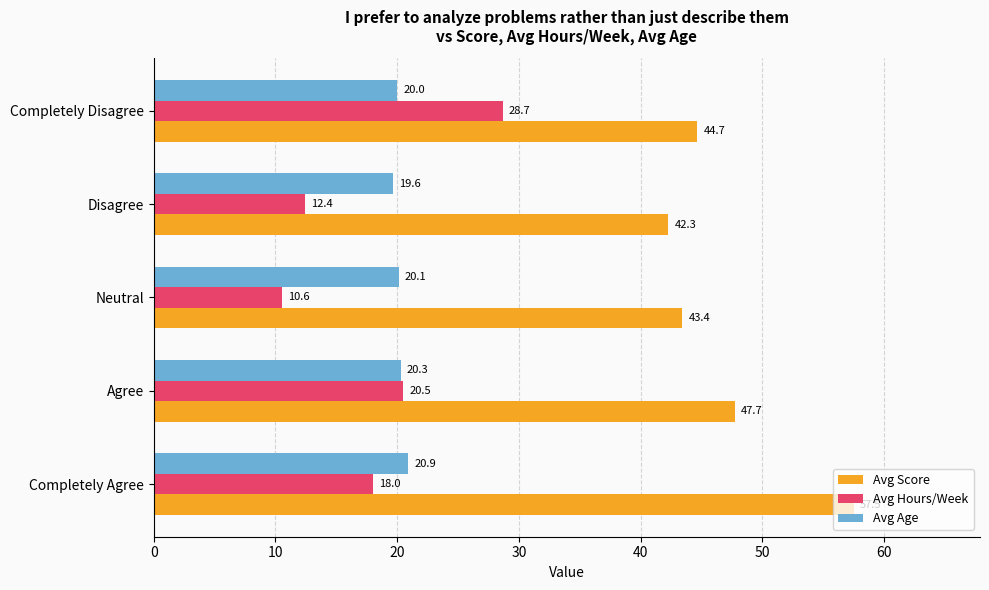

The Avg Age series shows 11.0 at Disagree. True or false?

False